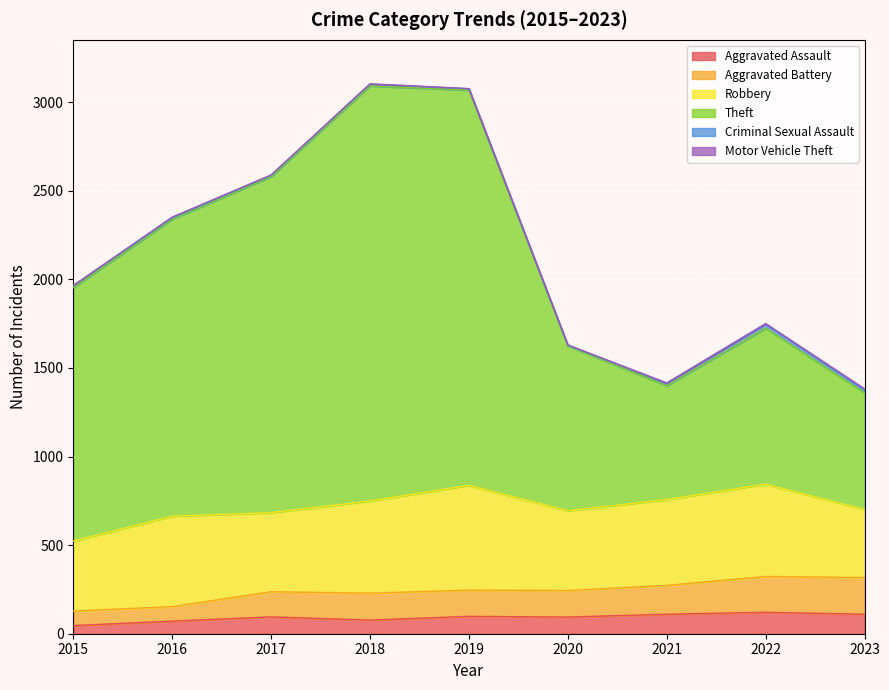

What is the value of the Aggravated Assault point at the 4th from the left?

77